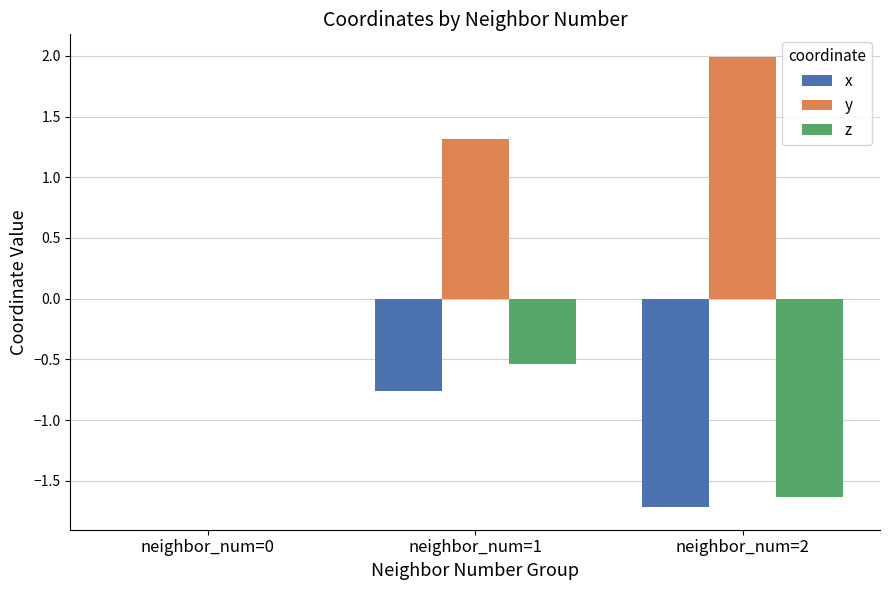

Which series has the largest total across all categories?

y